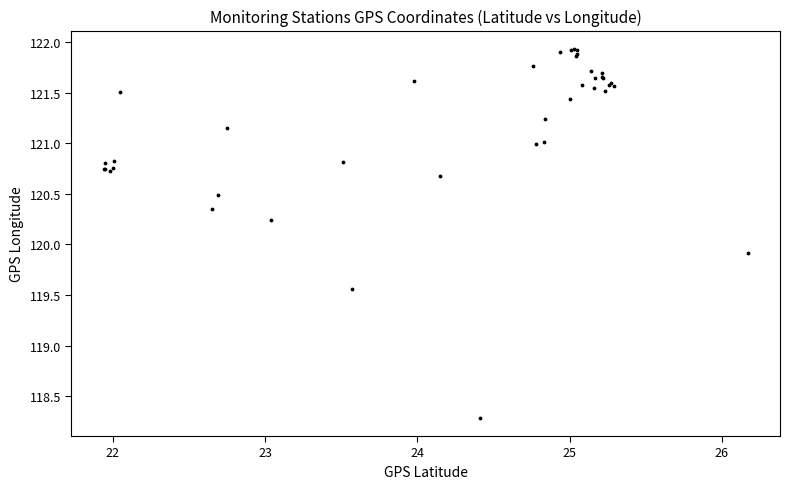

What Y value in the scatter plot is closest to 120?

119.9